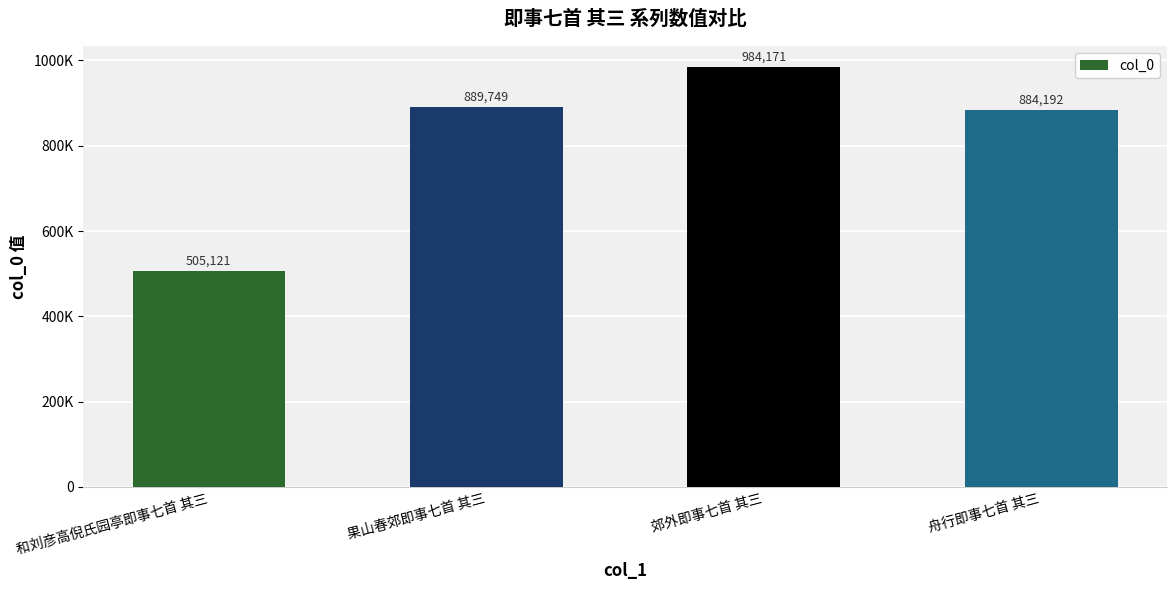

What is the value of the 1st bar from the left?

505121